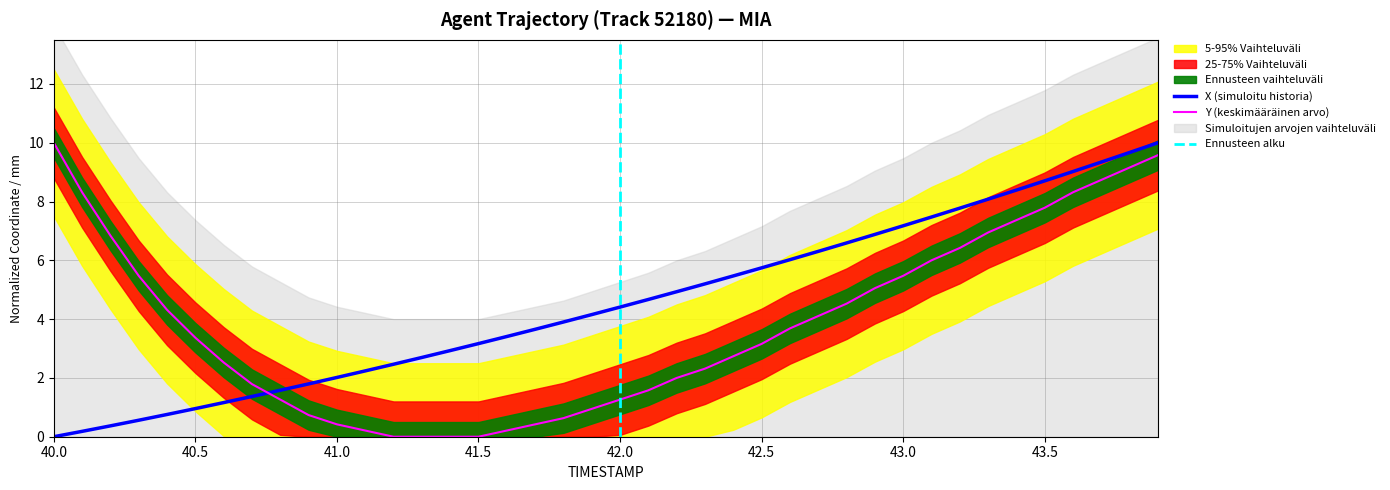

What is the label of the 29th point from the right?

41.1